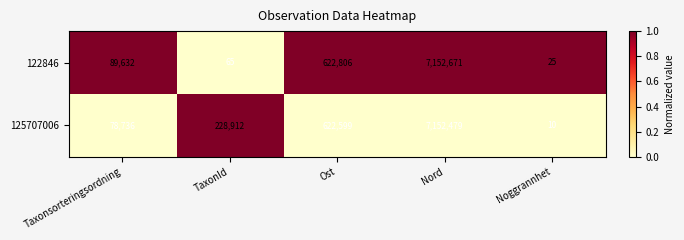

Reading left to right, extract all data points from this chart.

122846: 89632	65	622806	7152671	25
125707006: 78736	228912	622599	7152479	10